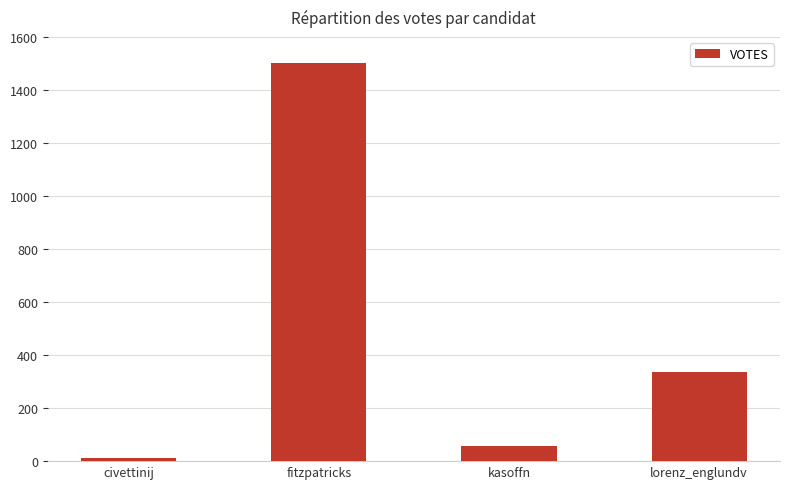

List the labels in order of value, largest first.

fitzpatricks, lorenz_englundv, kasoffn, civettinij